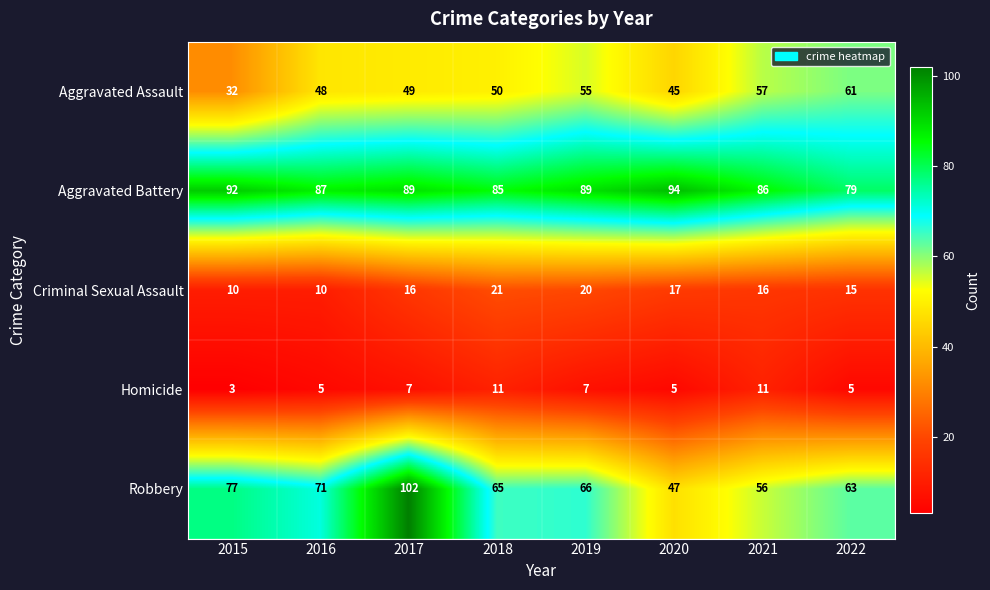

True or false: Homicide has a value of 5 at 2022.

True